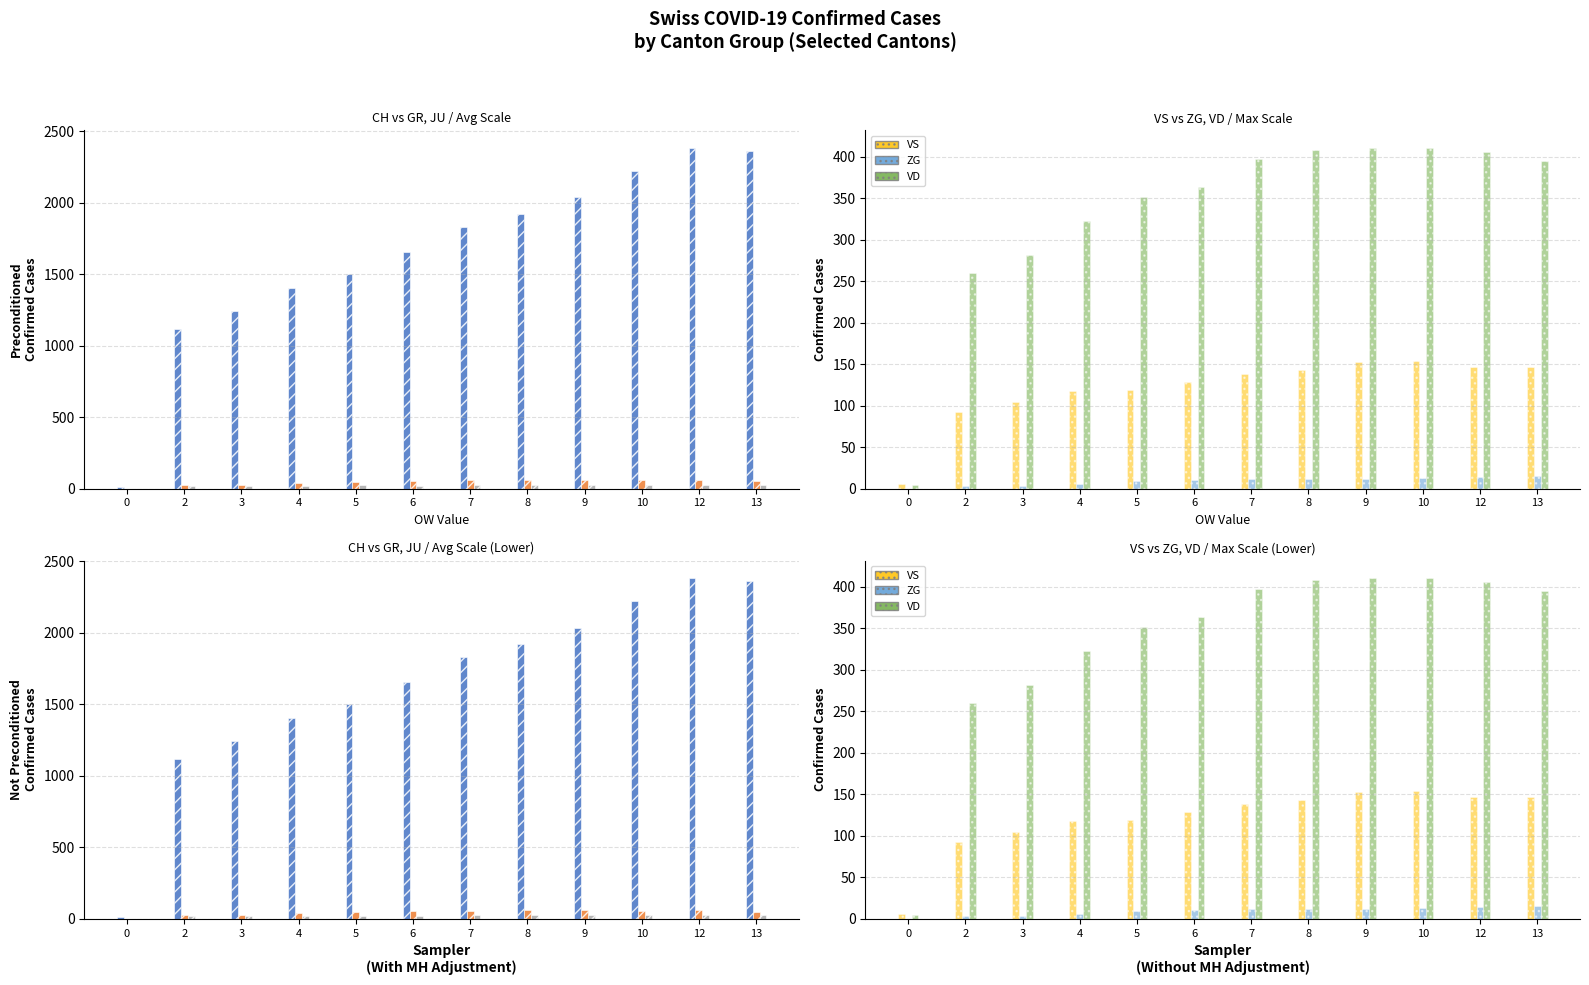

True or false: VS has a value of 4 at 0.

False